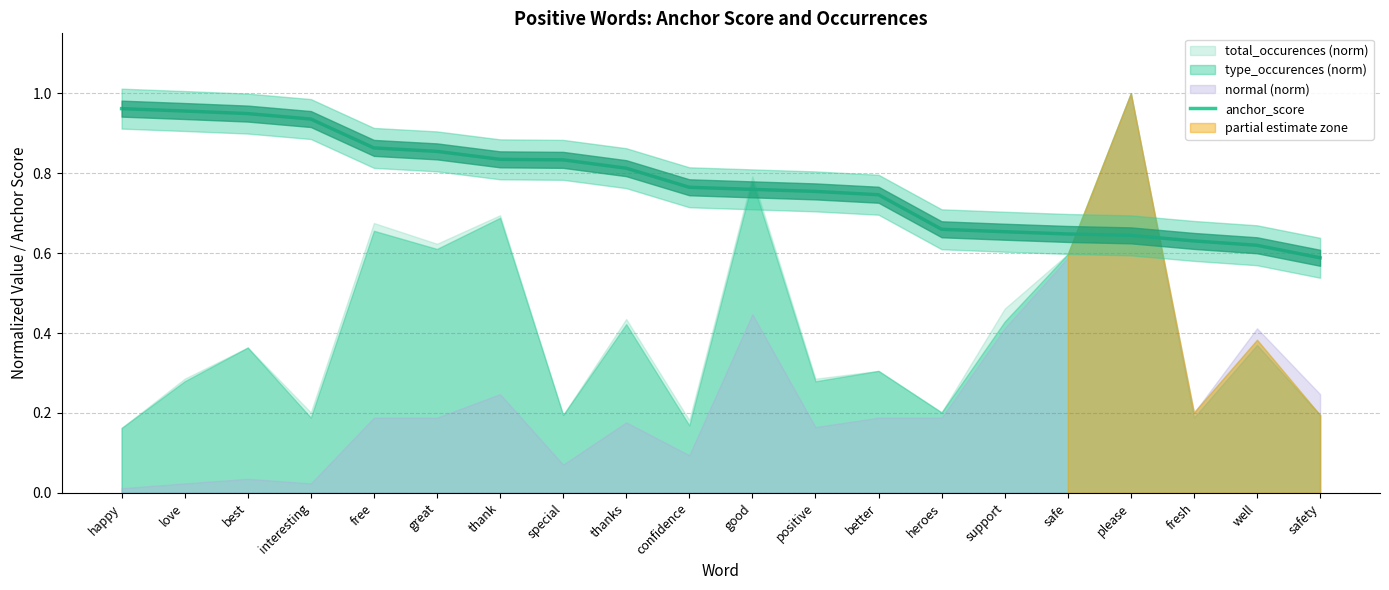

What is the sum of all values?

15.5